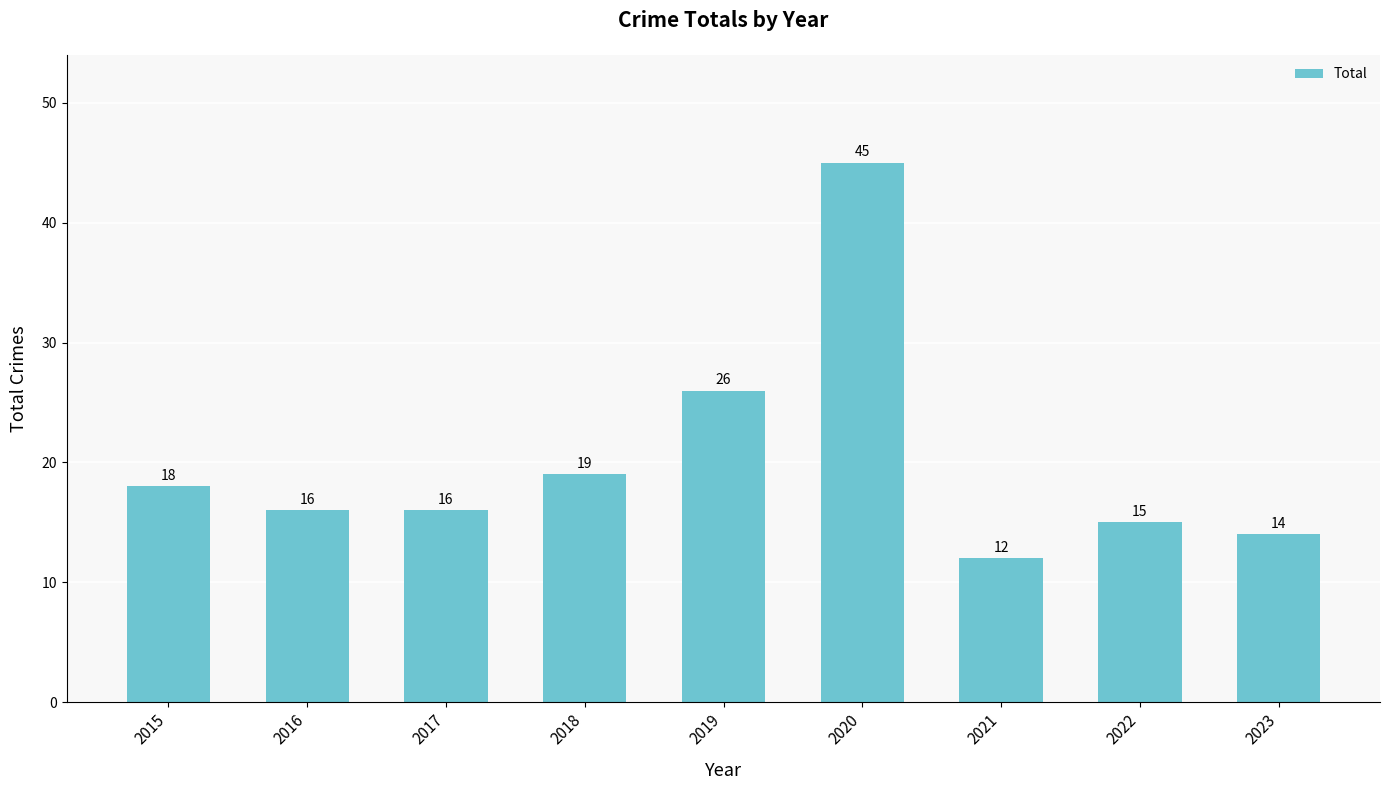

What is the value of the 4th bar from the left?

19